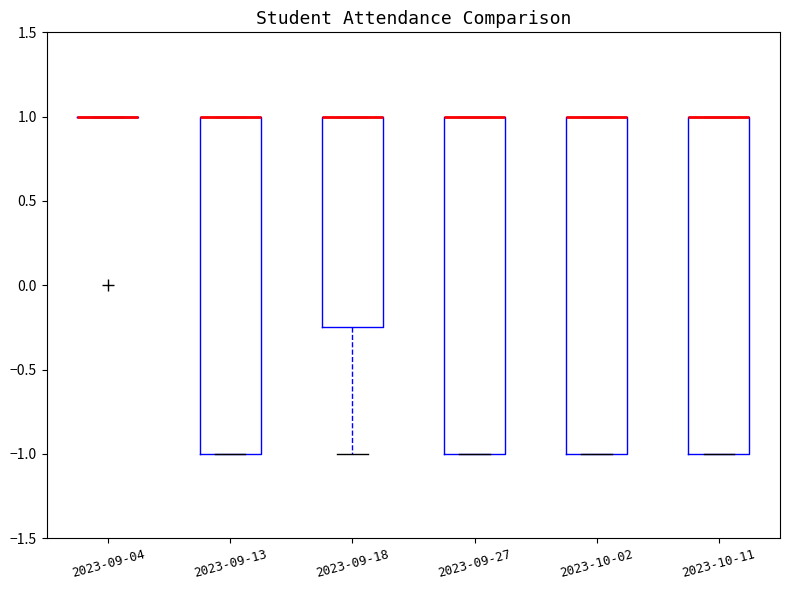

Reading left to right, read every box against the y-axis: the position of its median line, the range the box covers, and the ends of its whiskers. The values are not printed on the chart, so give them approximately, as read against the axis.

2023-09-04: box collapsed to a line at 1.00, whiskers 1.00 to 1.00
2023-09-13: median 1.00 (drawn on the box's upper edge), box -1.00 to 1.00, whiskers -1.00 to 1.00
2023-09-18: median 1.00 (drawn on the box's upper edge), box -0.25 to 1.00, whiskers -1.00 to 1.00
2023-09-27: median 1.00 (drawn on the box's upper edge), box -1.00 to 1.00, whiskers -1.00 to 1.00
2023-10-02: median 1.00 (drawn on the box's upper edge), box -1.00 to 1.00, whiskers -1.00 to 1.00
2023-10-11: median 1.00 (drawn on the box's upper edge), box -1.00 to 1.00, whiskers -1.00 to 1.00